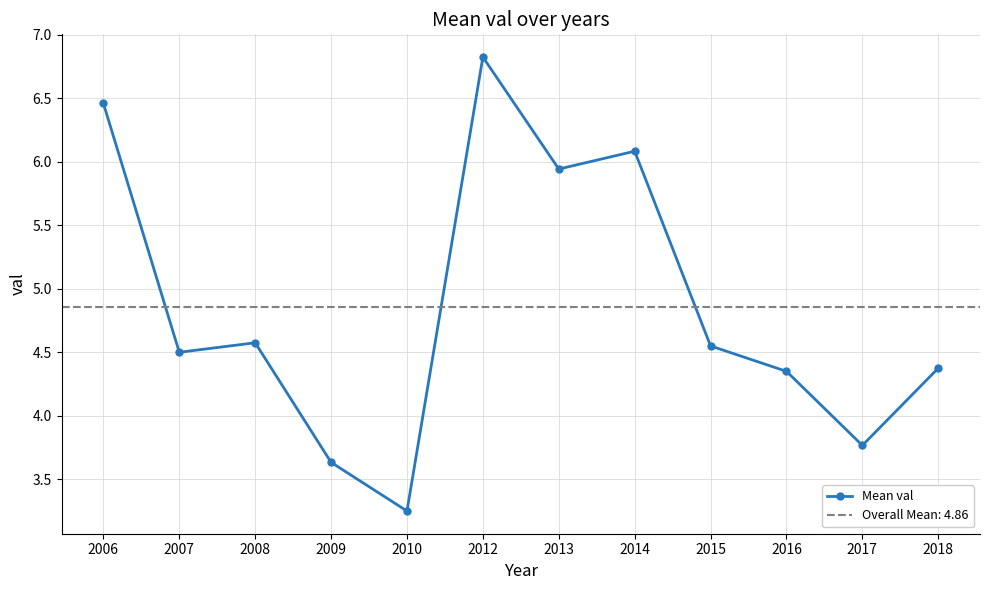

Reading right to left, what are all the values shown in this chart?

4.4	3.8	4.3	4.5	6.1	5.9	6.8	3.2	3.6	4.6	4.5	6.5